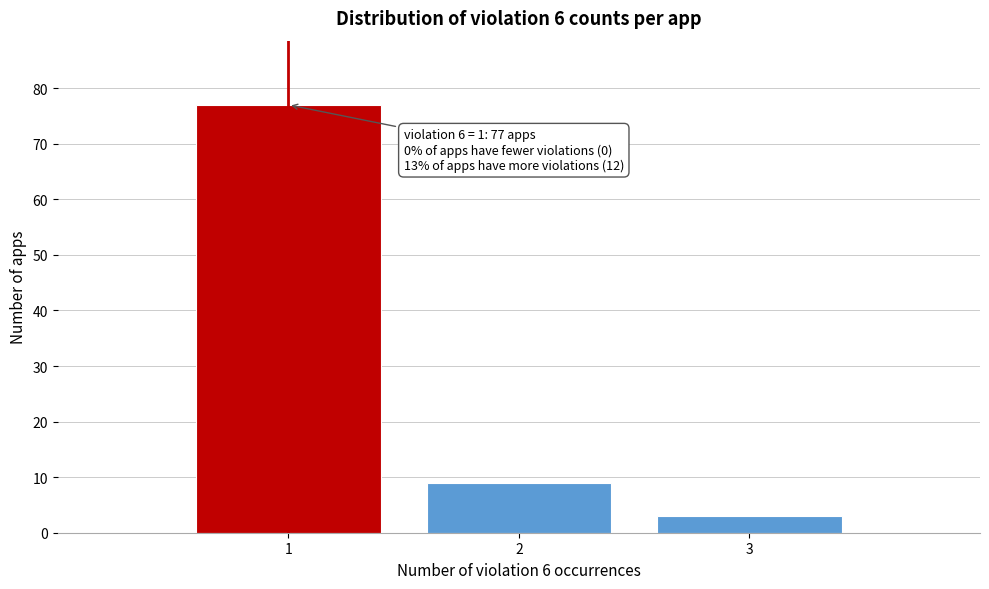

Reading left to right, transcribe all the data shown in this chart.

1=77	2=9	3=3